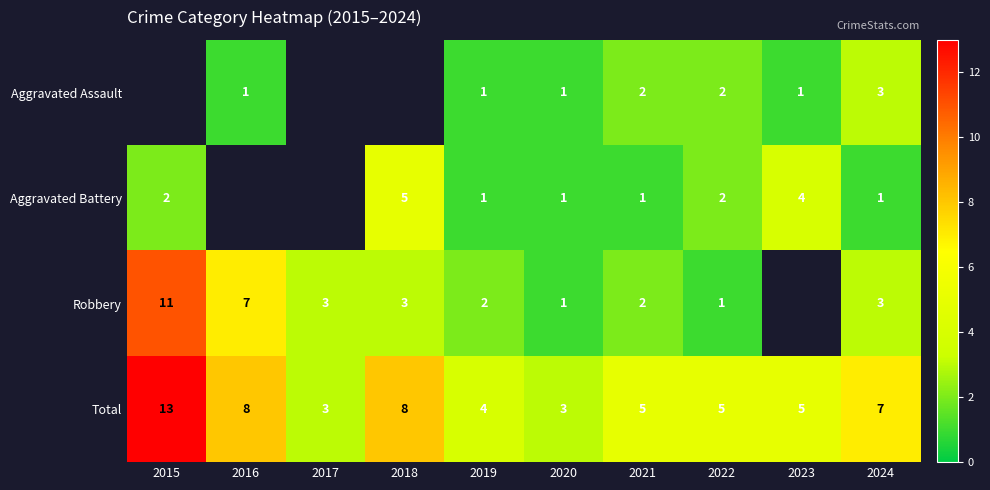

Between 2016 and 2022, which series saw the biggest shift?

Robbery